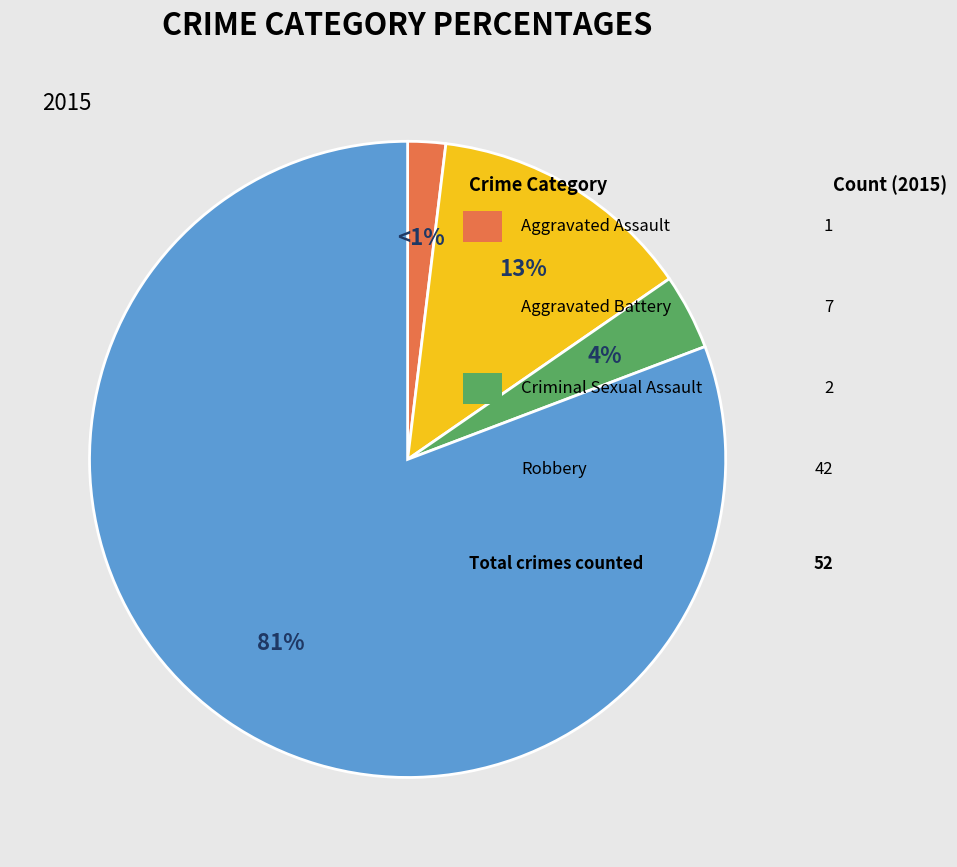

Is Criminal Sexual Assault the majority of the pie?

No